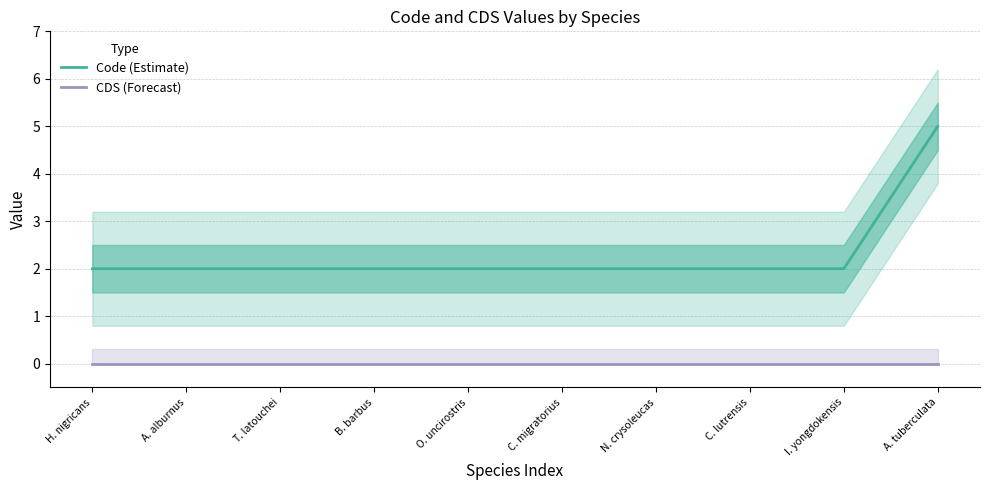

Reading left to right, what are all the values shown in this chart?

Code (Estimate): H. nigricans=2	A. alburnus=2	T. latouchei=2	B. barbus=2	O. uncirostris=2	C. migratorius=2	N. crysoleucas=2	C. lutrensis=2	I. yongdokensis=2	A. tuberculata=5
CDS (Forecast): H. nigricans=0	A. alburnus=0	T. latouchei=0	B. barbus=0	O. uncirostris=0	C. migratorius=0	N. crysoleucas=0	C. lutrensis=0	I. yongdokensis=0	A. tuberculata=0